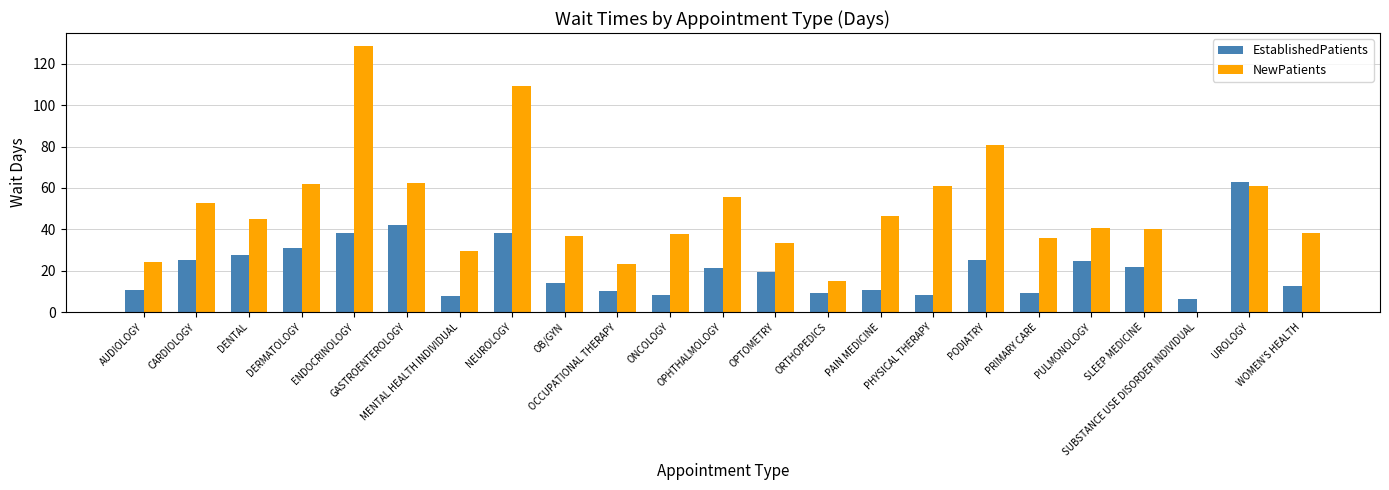

What value does the EstablishedPatients series have at PODIATRY?

25.1